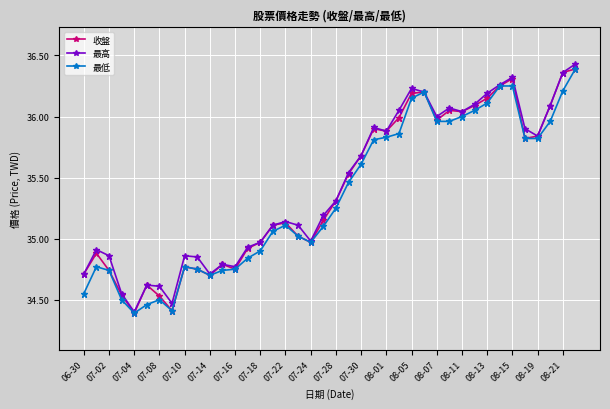

What is the smallest value displayed?

34.4